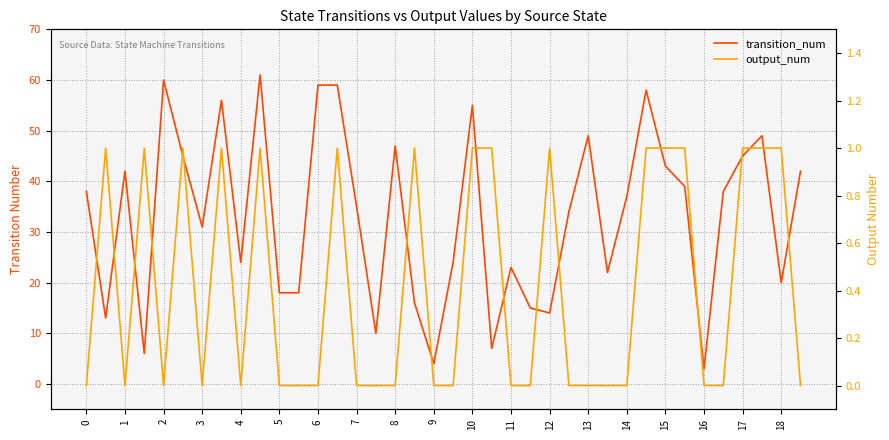

Is the value of transition_num at 4 greater than the value of output_num at 0?

Yes